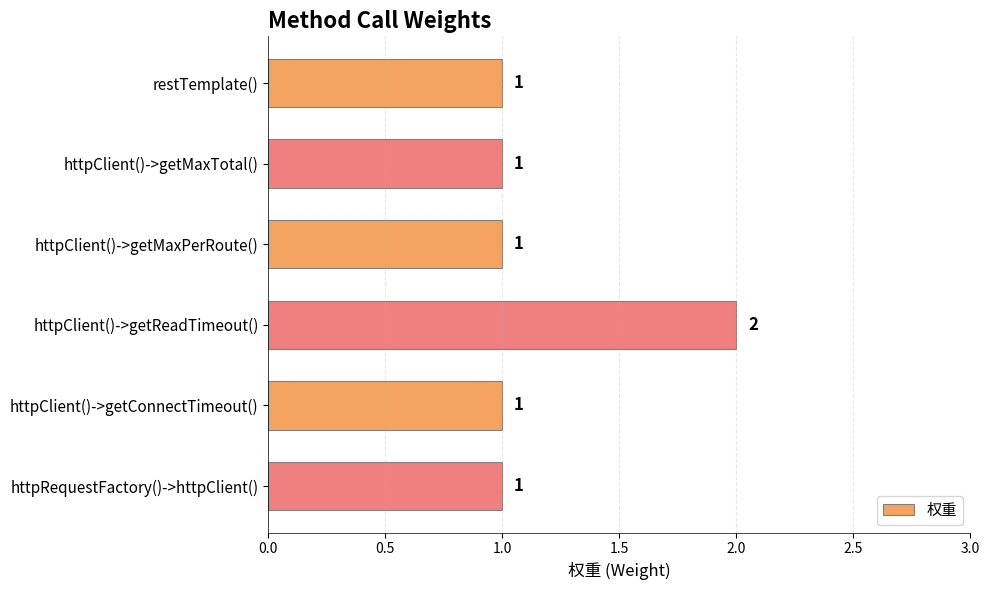

Which category has the highest value across all series?

httpClient()->getReadTimeout()